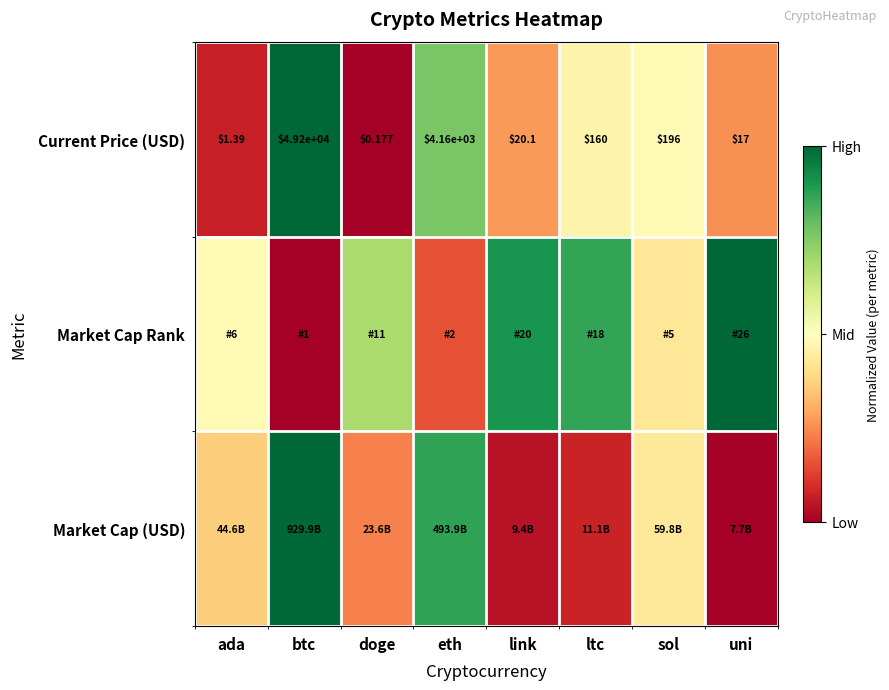

Rank the categories by Current Price (USD) value from highest to lowest.

btc, eth, sol, ltc, link, uni, ada, doge